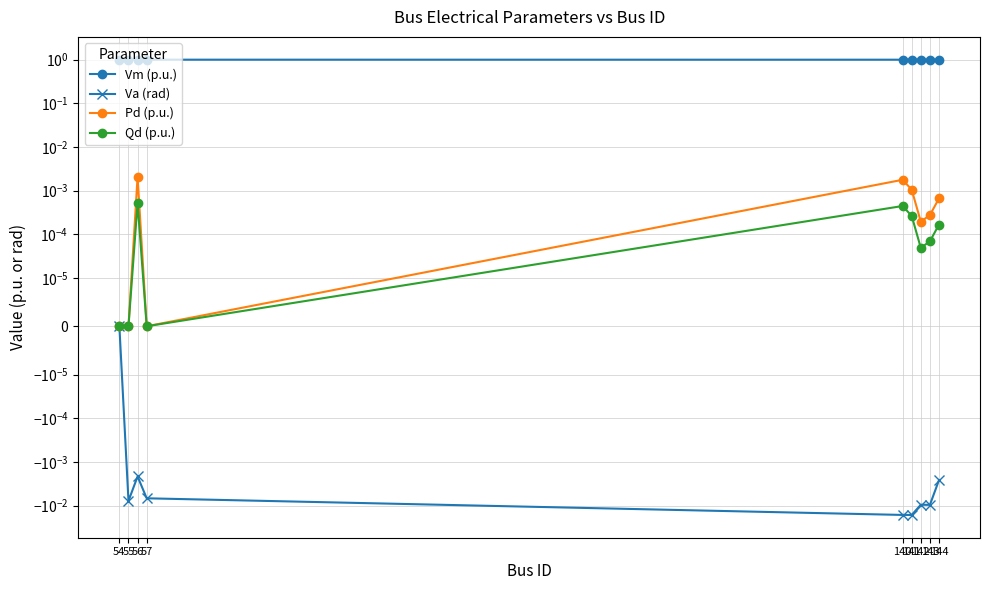

The Vm (p.u.) series shows 1.0 at 55. True or false?

True